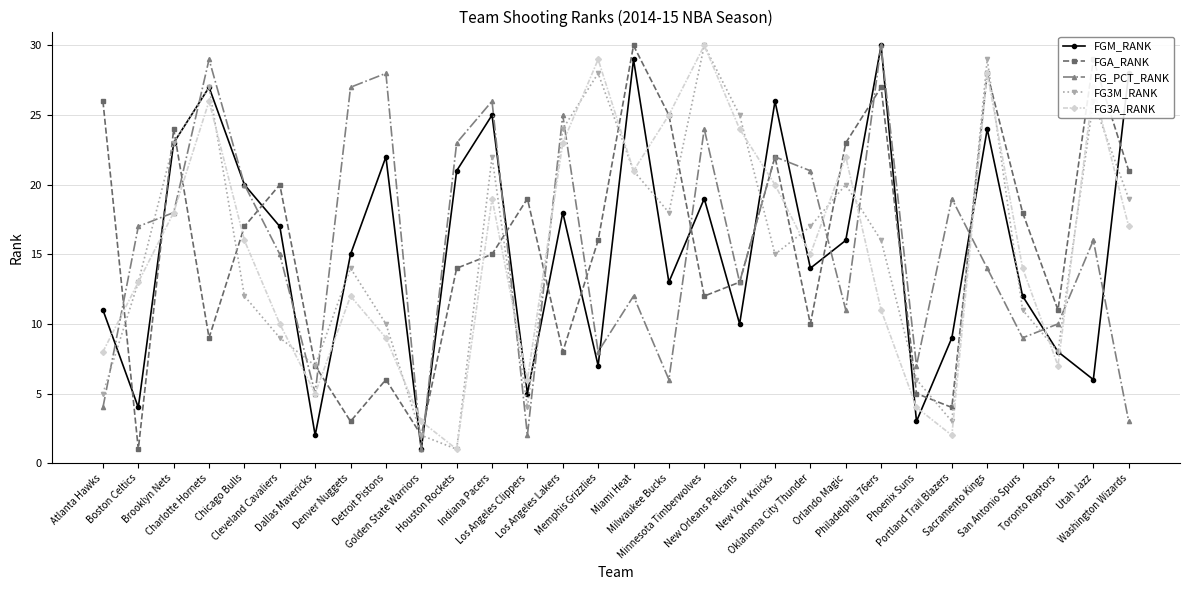

Which series changed the most between Los Angeles Lakers and Phoenix Suns?

FG3A_RANK